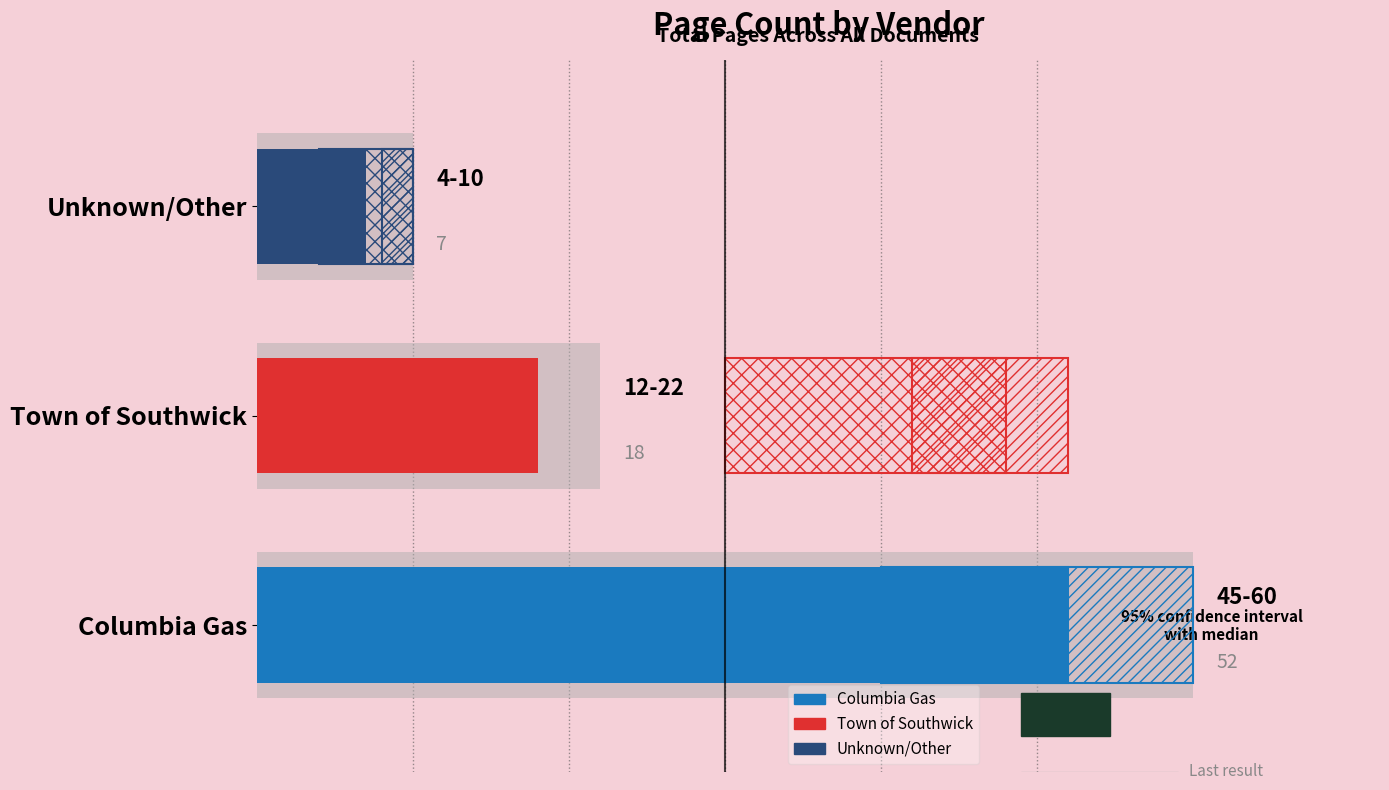

True or false: the data shows 3 at Town of Southwick.

False